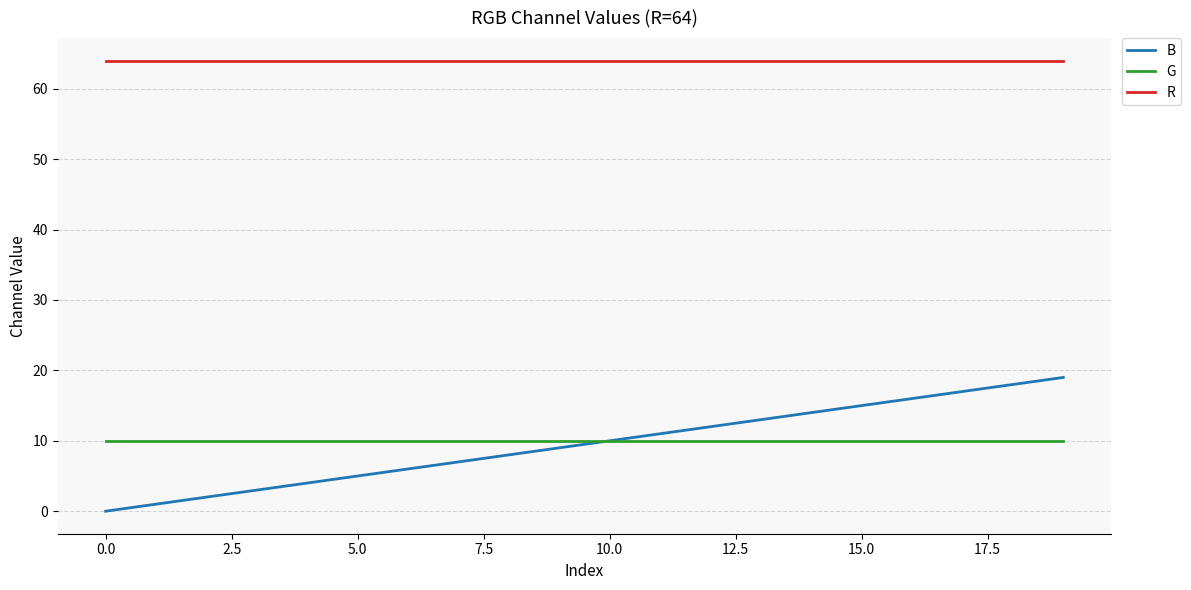

True or false: B and R intersect in this chart.

False